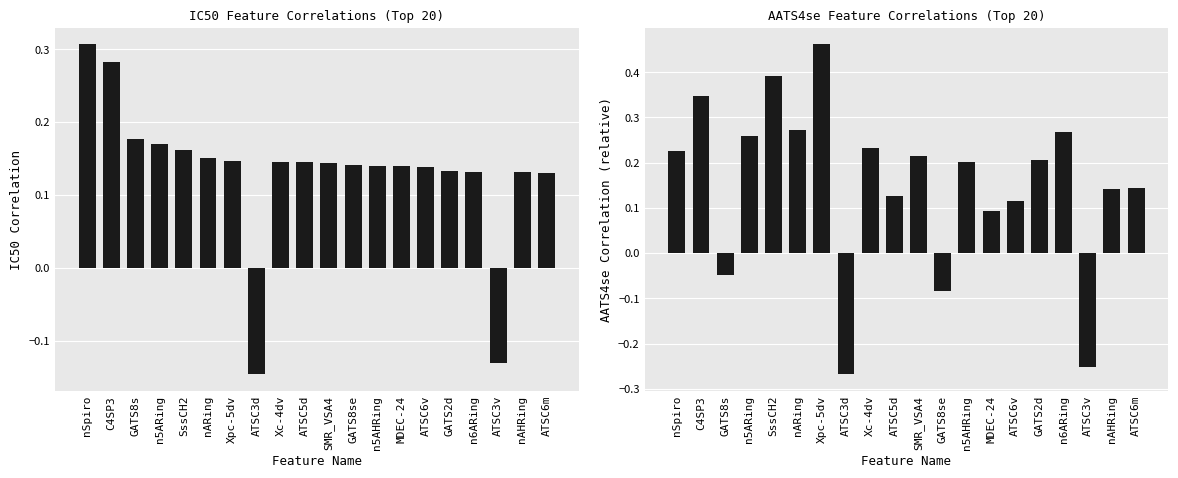

Is it true that IC50 equals 0.1 at n5AHRing?

True